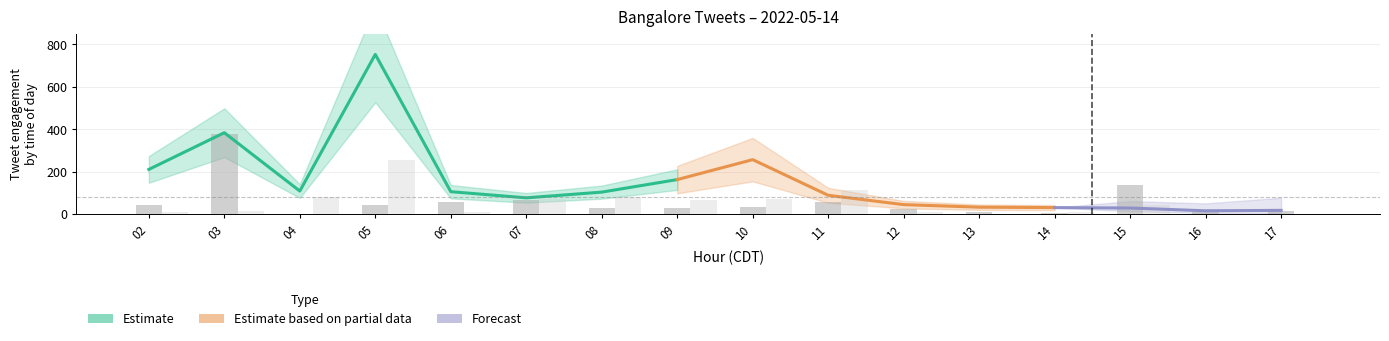

What is the approximate value of retweets_count at 14?

5